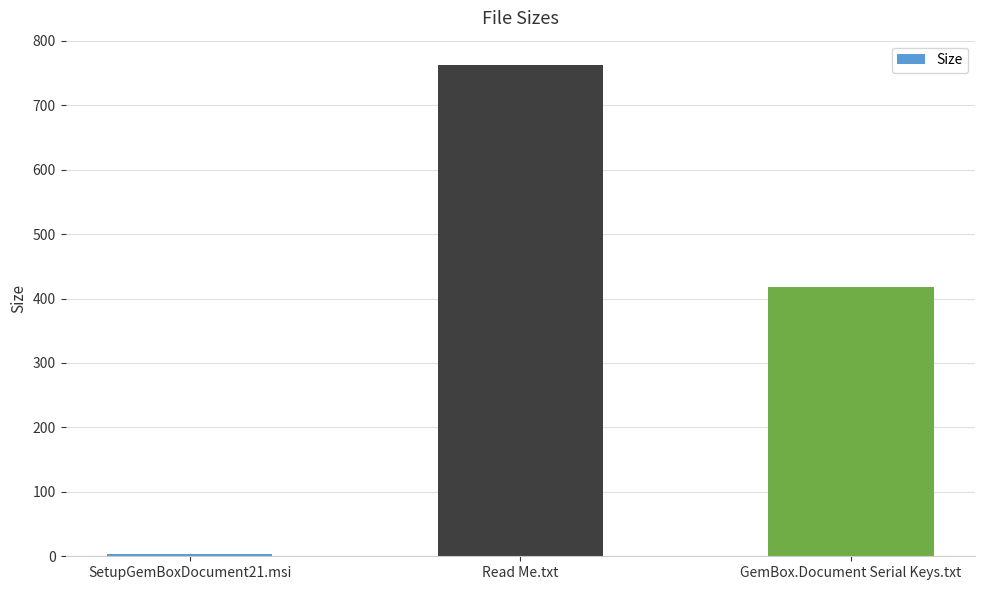

What position from the left is Read Me.txt?

2